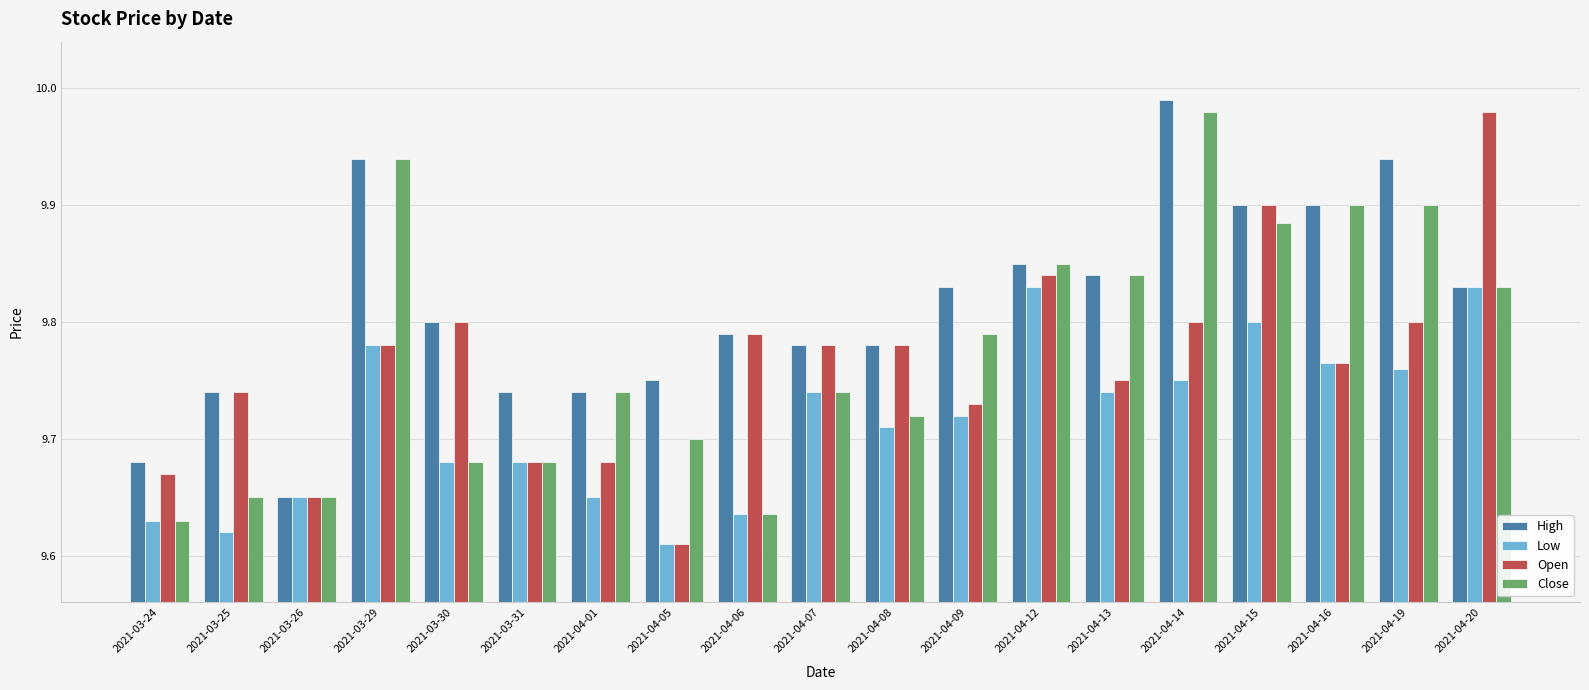

How many groups of bars are there?

19